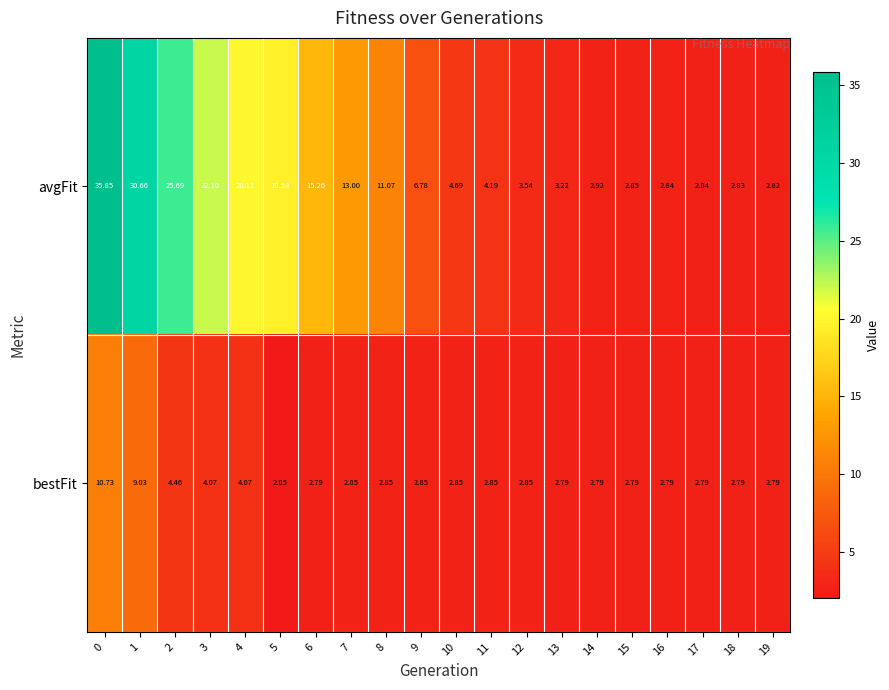

Rank the series by their maximum value, from highest to lowest.

avgFit, bestFit